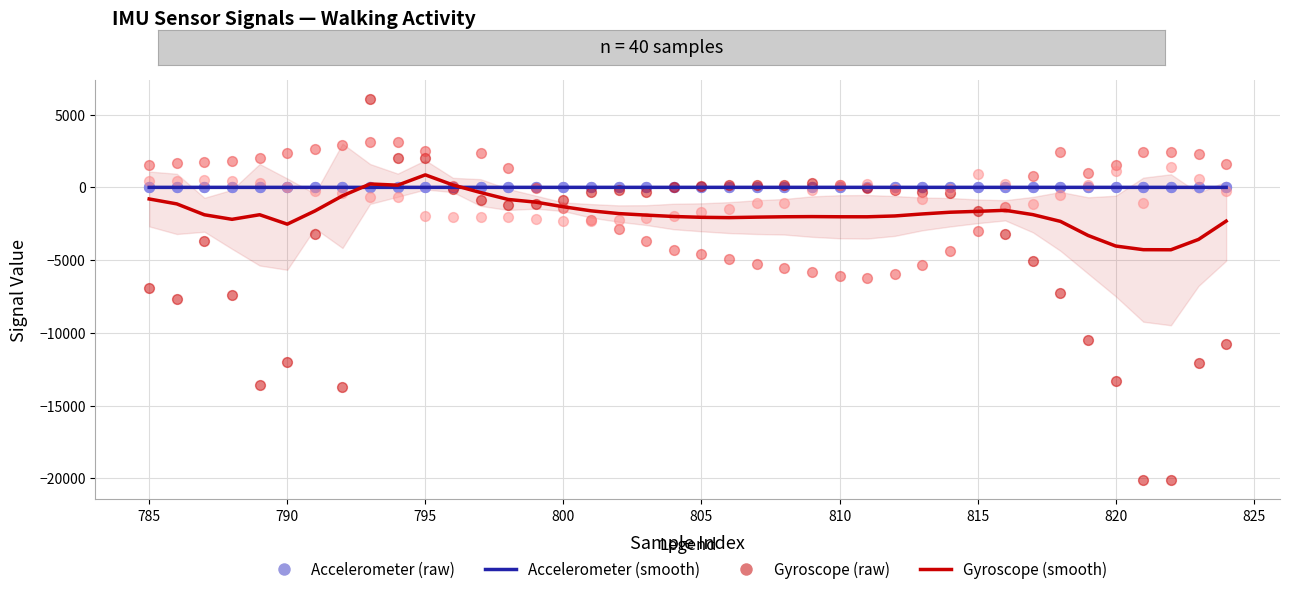

At how many categories does at least one series exceed 2344?

9